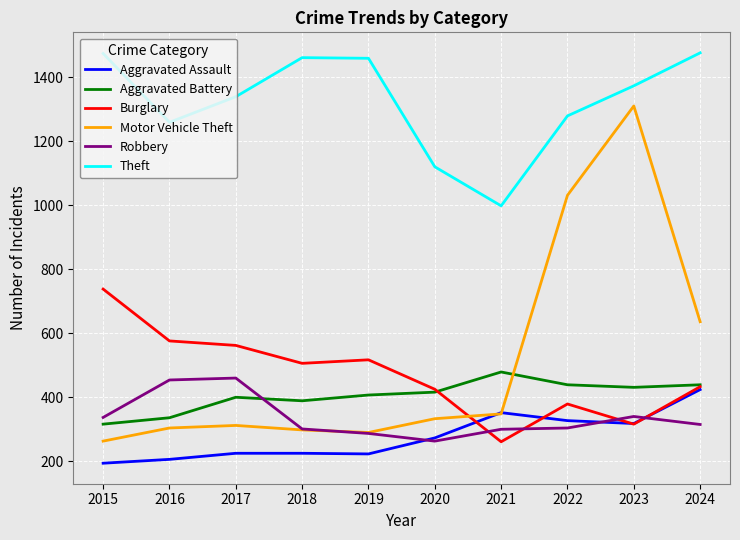

How many categories are shown in the chart?

10